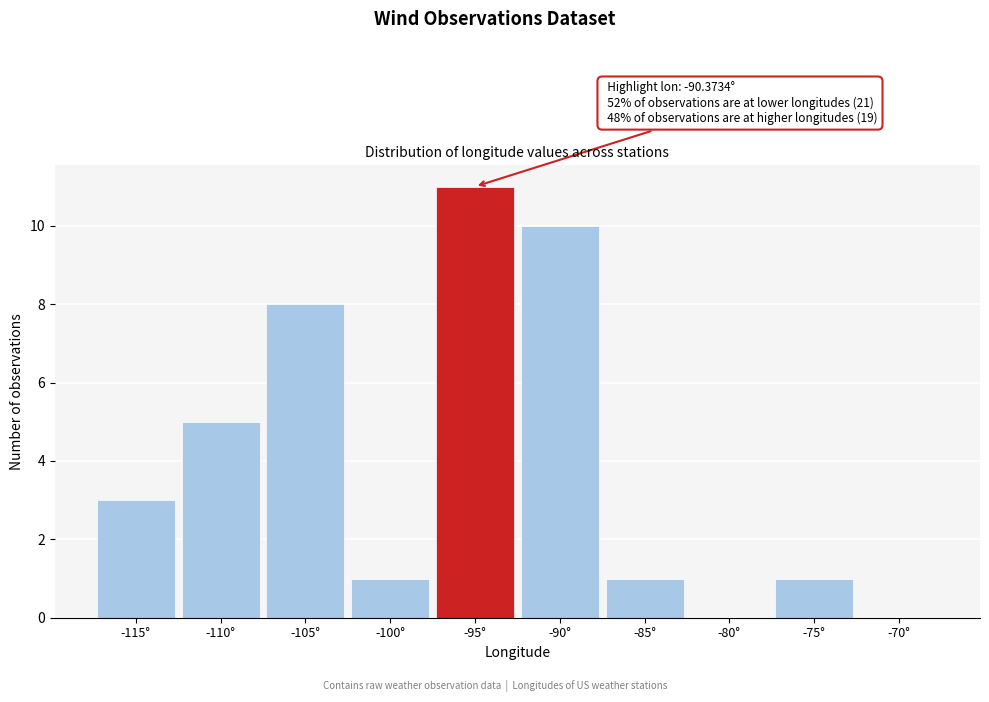

Reading left to right, what are all the values shown in this chart?

-115°=3	-110°=5	-105°=8	-100°=1	-95°=11	-90°=10	-85°=1	-80°=0	-75°=1	-70°=0